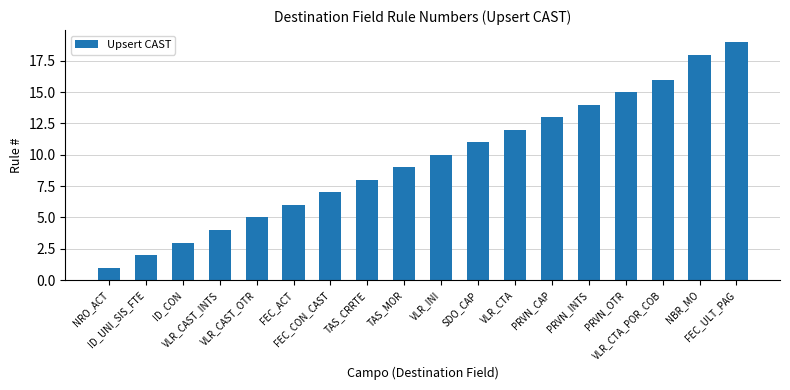

The chart shows a value of 9 at FEC_ACT. True or false?

False